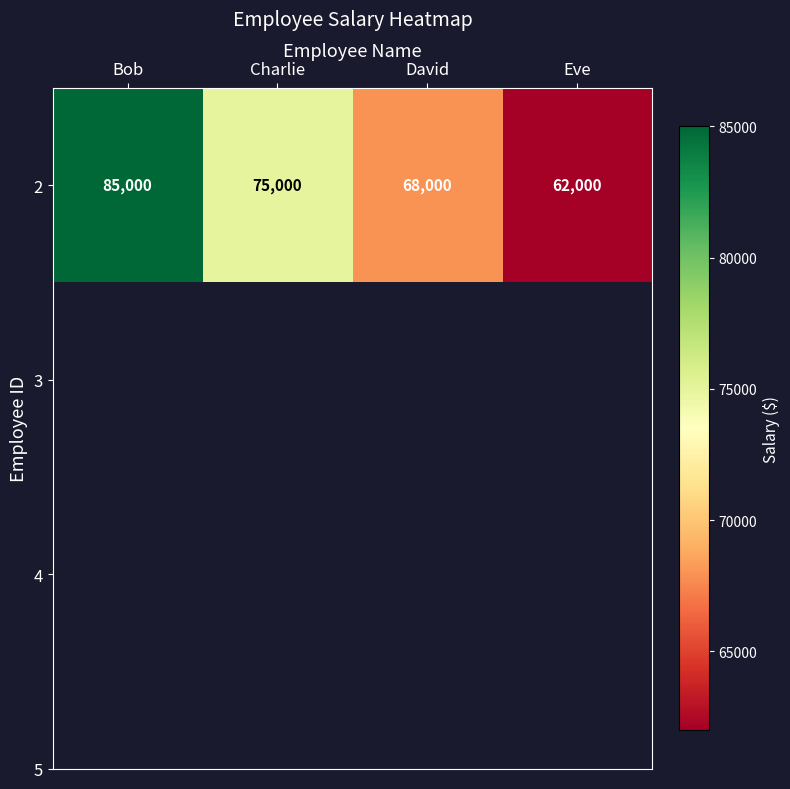

What is the change in value from Charlie to Eve?

-13000